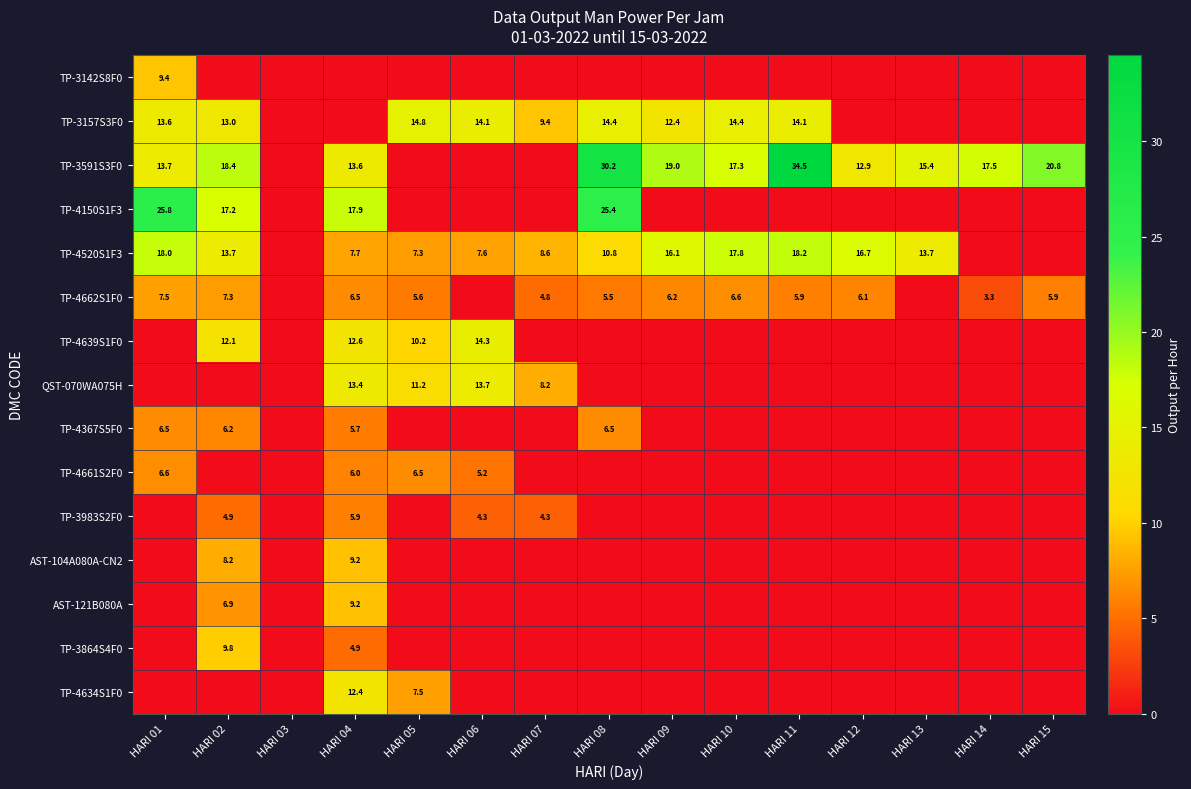

True or false: TP-4661S2F0 has a value of 6.6 at HARI 01.

True